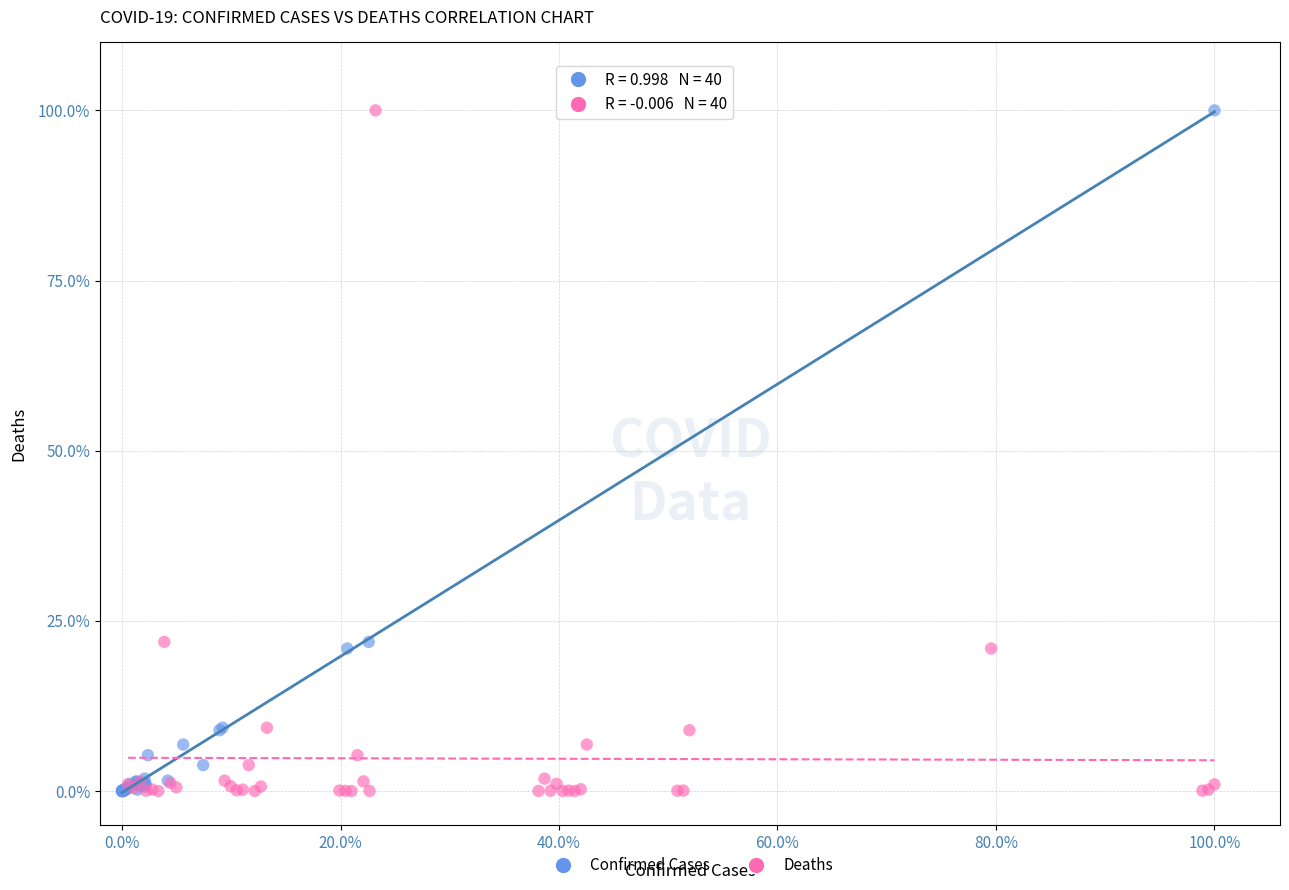

What are all the series names shown in the legend?

Confirmed Cases, Deaths